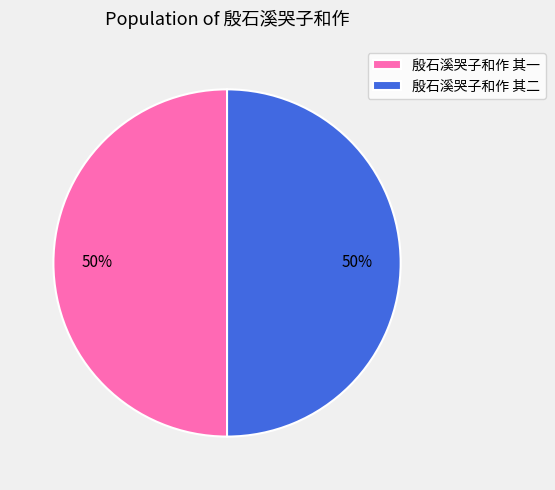

What is the ratio of the value at 殷石溪哭子和作 其二 to the value at 殷石溪哭子和作 其一?

1.0